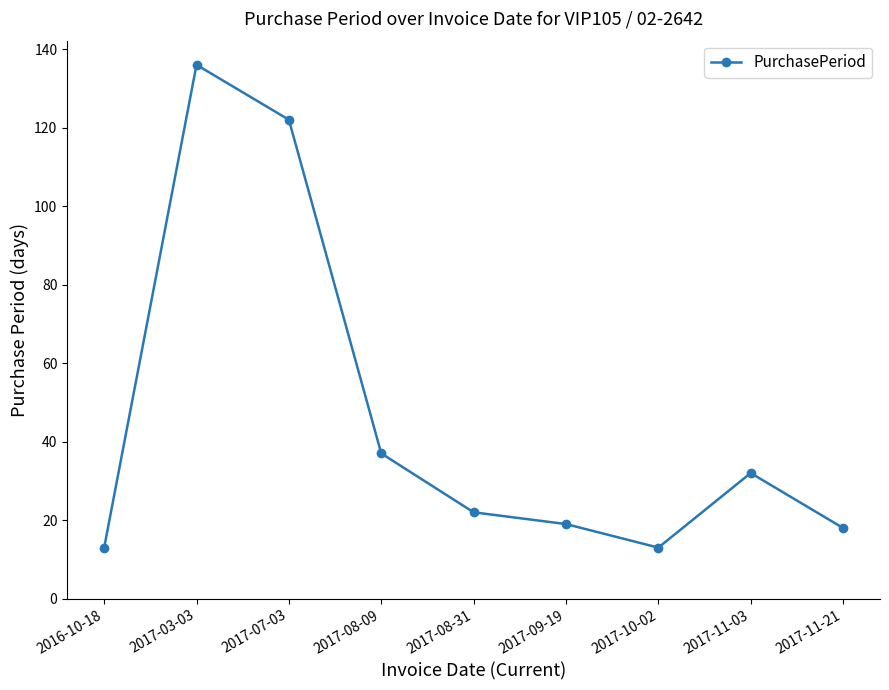

What is the difference between the second highest and second lowest values?

109